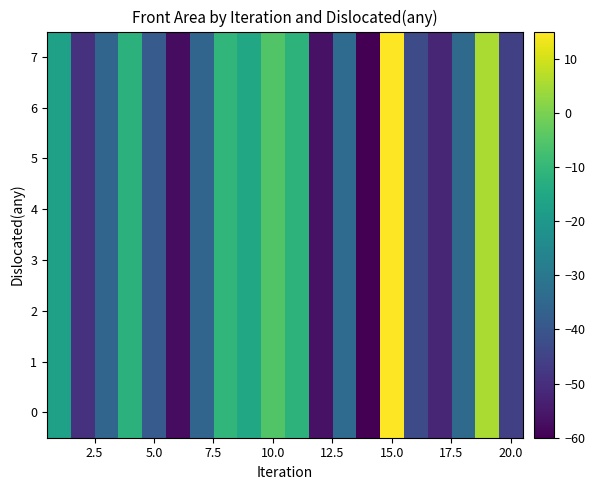

List the series in order of their peak value, lowest first.

0, 1, 2, 3, 4, 5, 6, 7